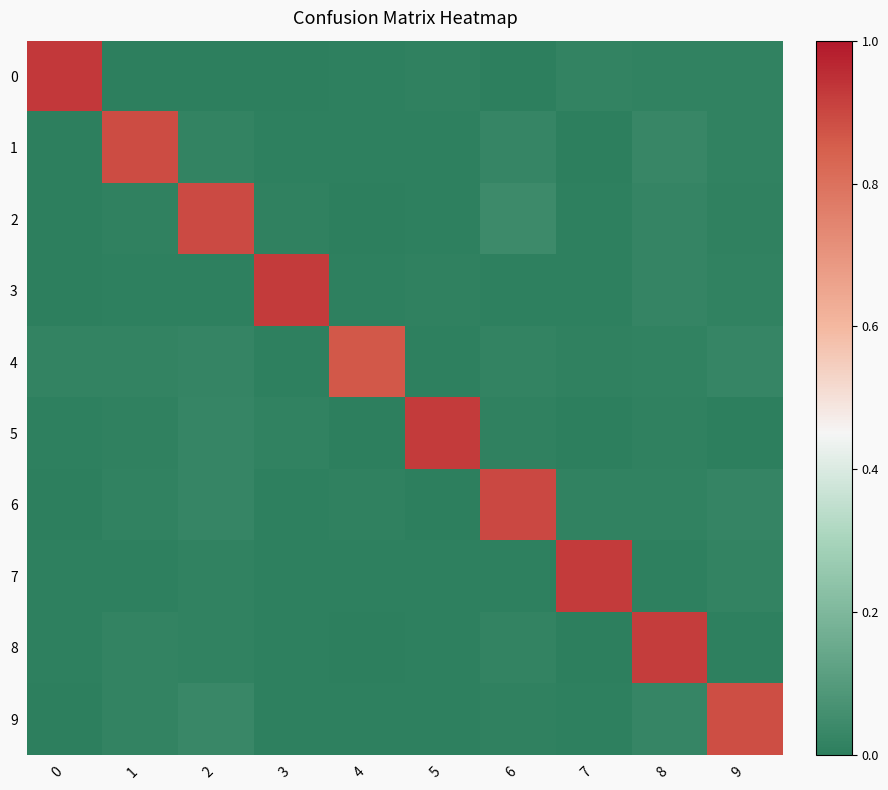

Which series has the largest total across all categories?

8